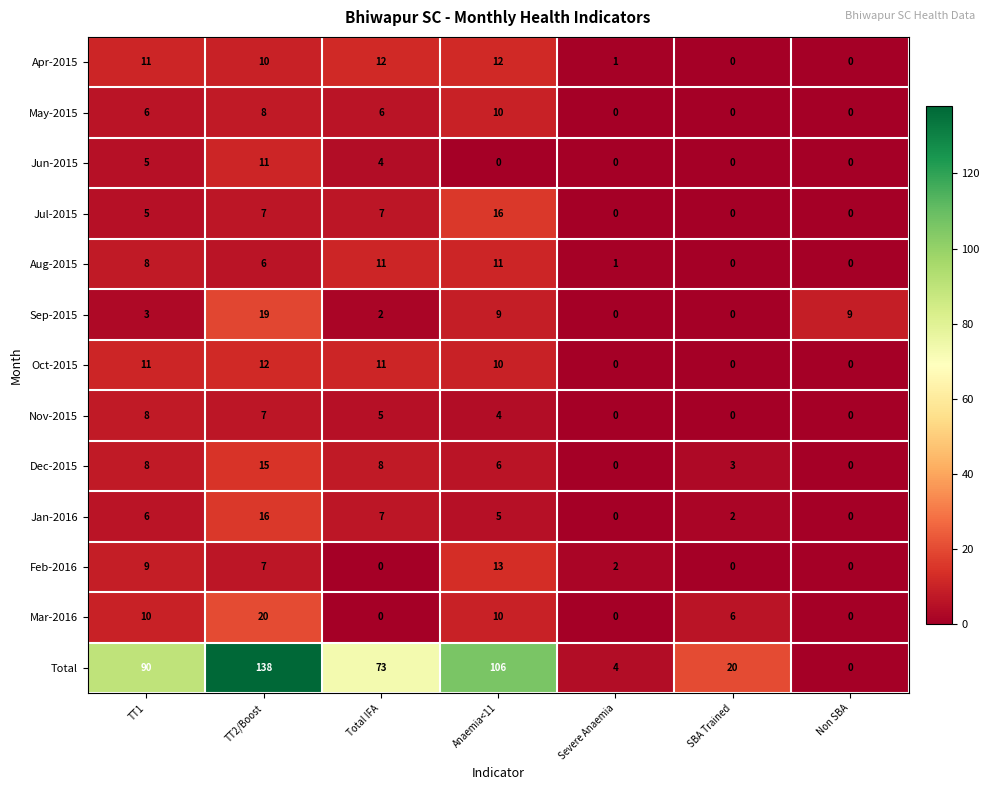

Which series has the largest range (max minus min)?

Total